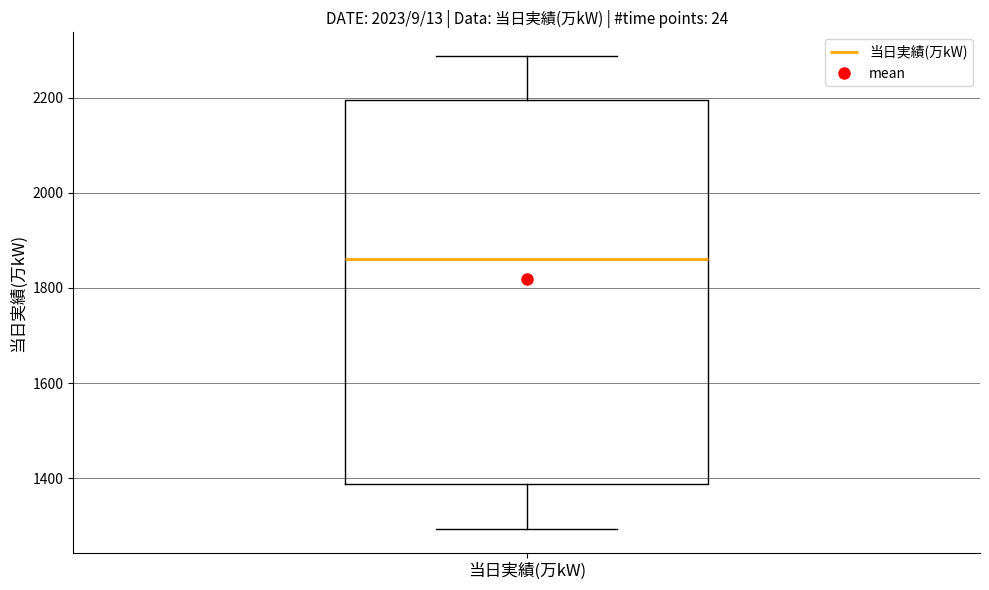

Transcribe this box plot: give where the median line is, the range the box spans, and where the two whiskers end, as read against the y-axis. The values are not printed on the chart, so give them approximately, as read against the axis.

median 1860, box 1380 to 2200, whiskers 1300 to 2280